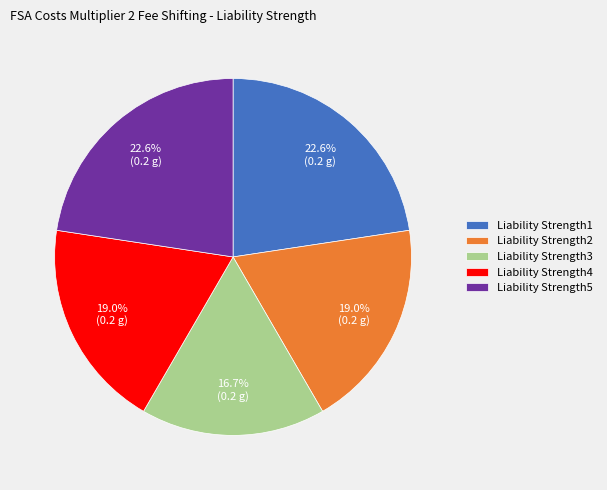

What percentage is the Liability Strength4 slice, to the nearest percent?

19%